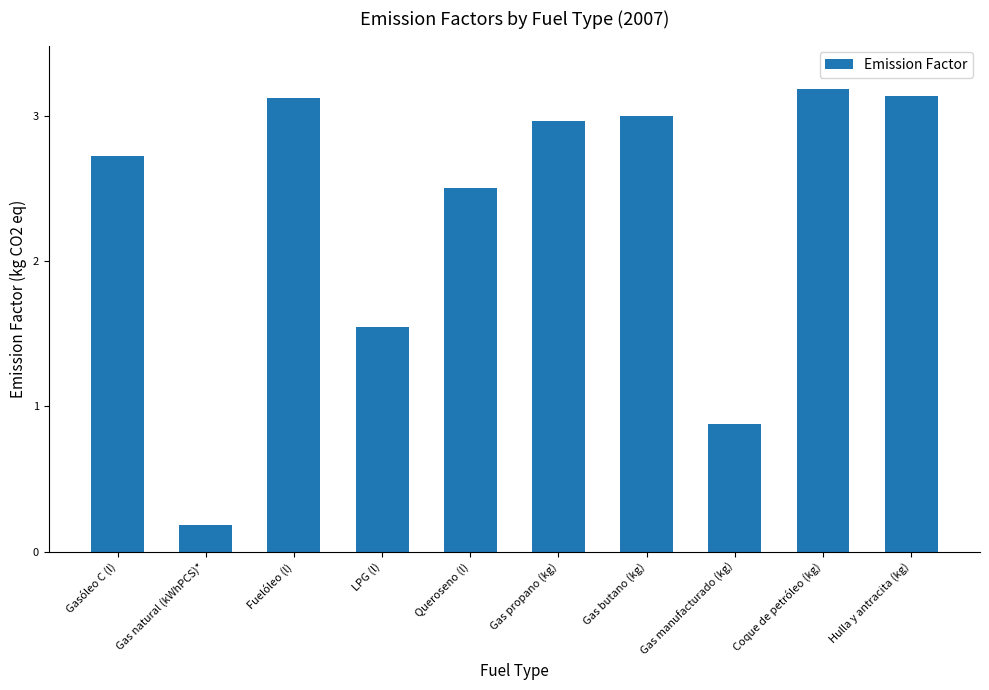

What is the label of the 6th bar from the right?

Queroseno (l)